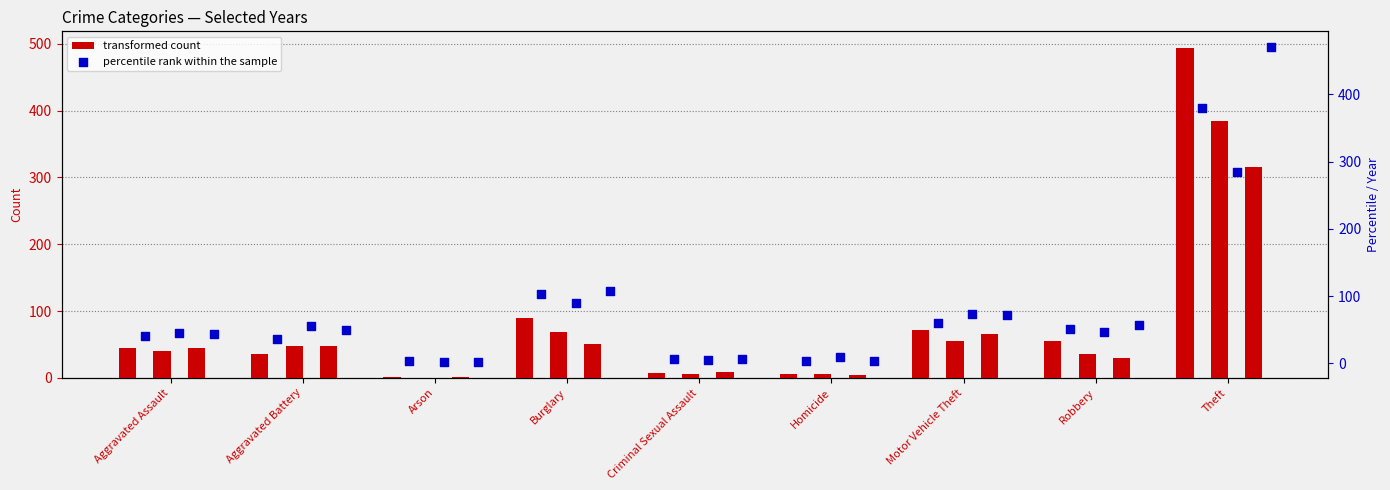

What are all the series names shown in the legend?

transformed count, percentile rank within the sample